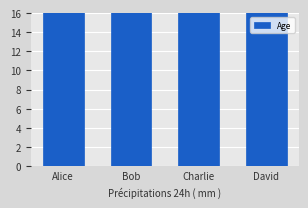

Rank the categories by value from highest to lowest.

David, Charlie, Bob, Alice